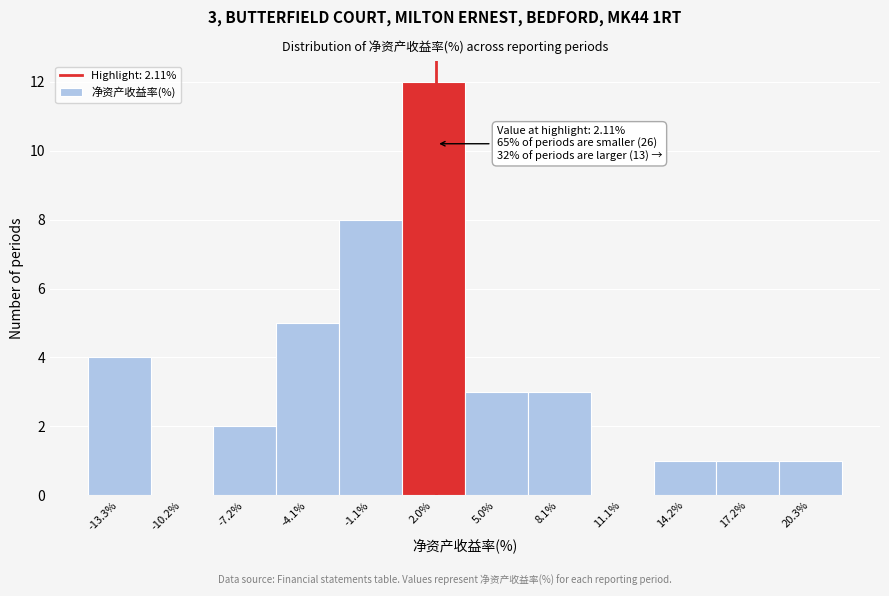

Over which range of the x-axis is the bar tallest?

0.5 to 3.5